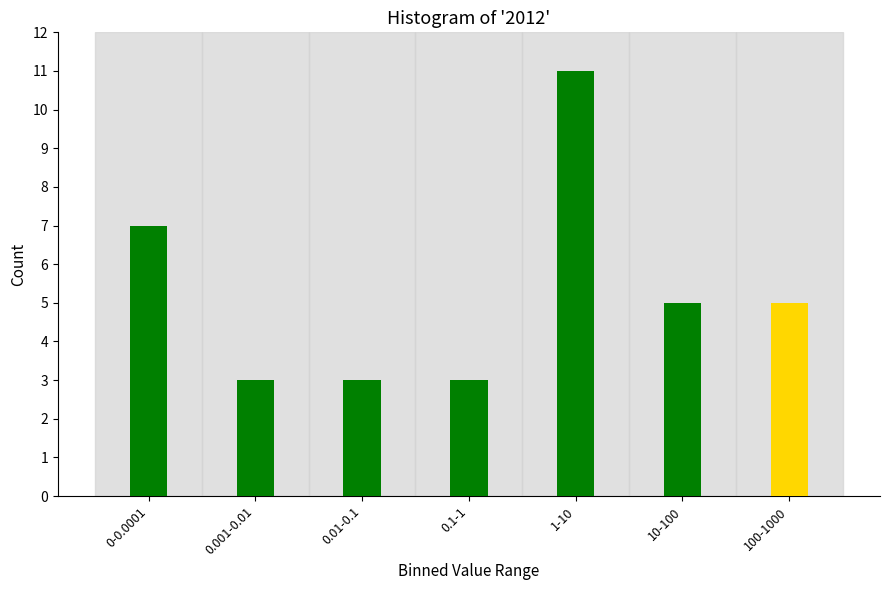

Reading left to right, list all the values displayed in this chart.

7	3	3	3	11	5	5